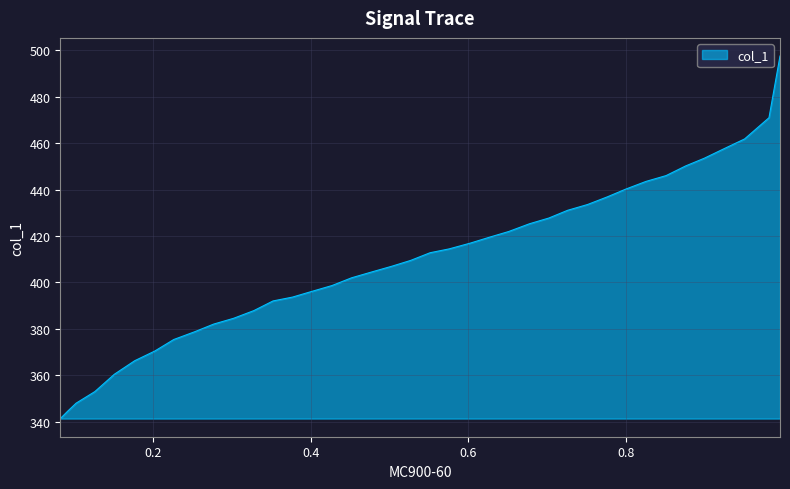

What is the difference between the maximum and minimum values?

156.1